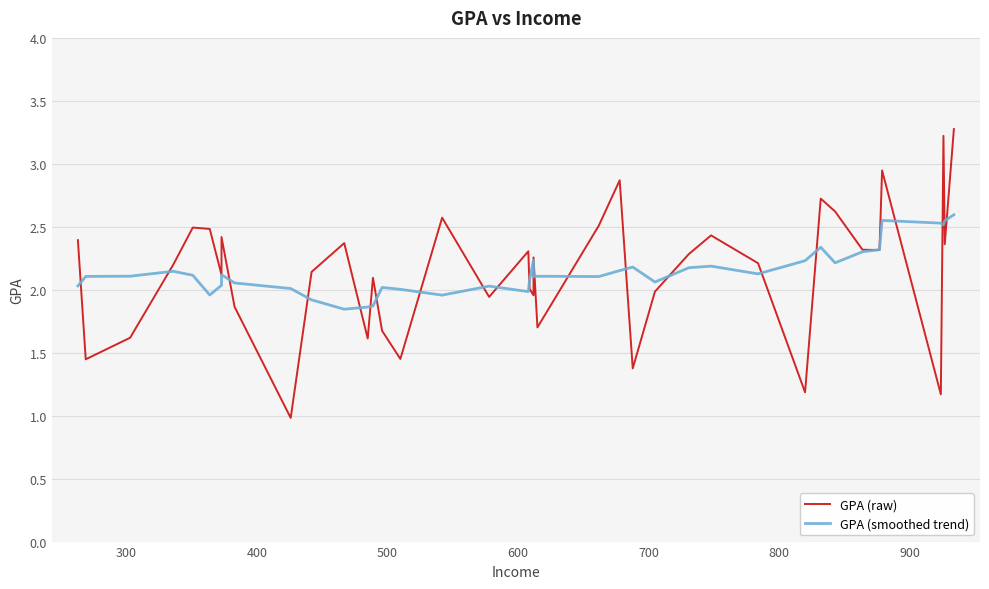

What is the difference between the maximum and minimum values in the GPA (smoothed trend) series?

0.7